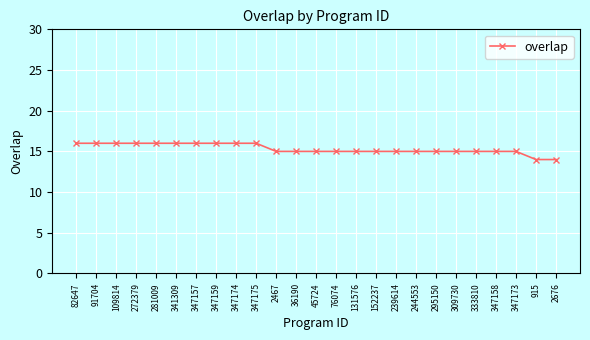

What is the difference between the values at 109814 and 76074?

1